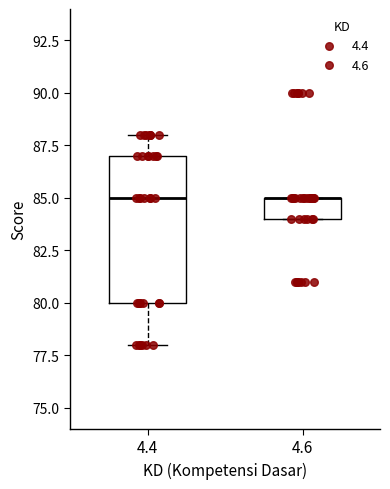

Reading left to right, read every box against the y-axis: the position of its median line, the range the box covers, and the ends of its whiskers. The values are not printed on the chart, so give them approximately, as read against the axis.

4.4: median 85, box 80 to 87, whiskers 78 to 88
4.6: median 85 (drawn on the box's upper edge), box 84 to 85, whiskers 84 to 85